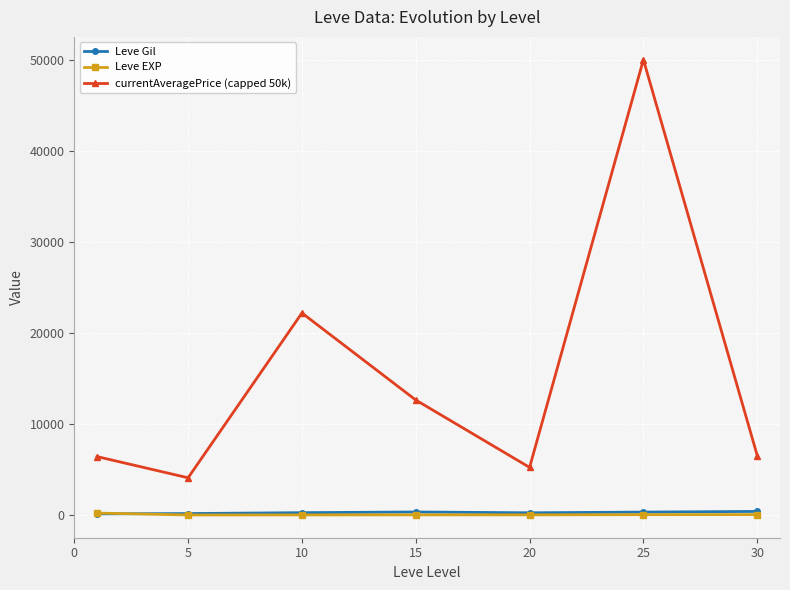

Count the number of categories in the chart.

7